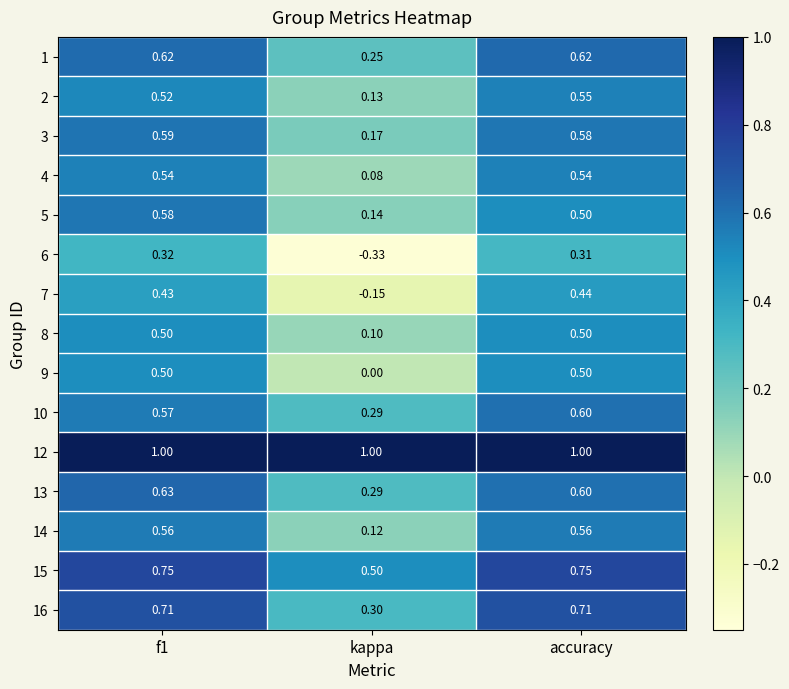

Where is 3 nearest to the value 0?

kappa